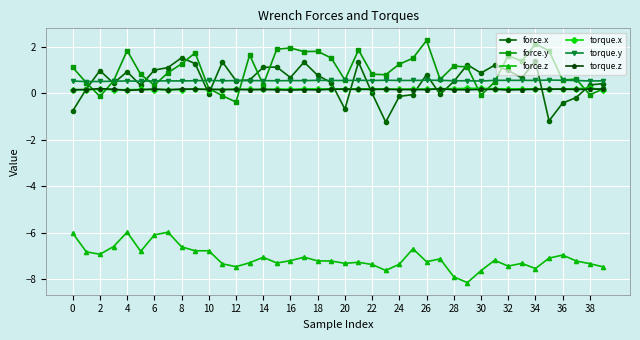

True or false: force.z has more than 2 interior local peaks.

True